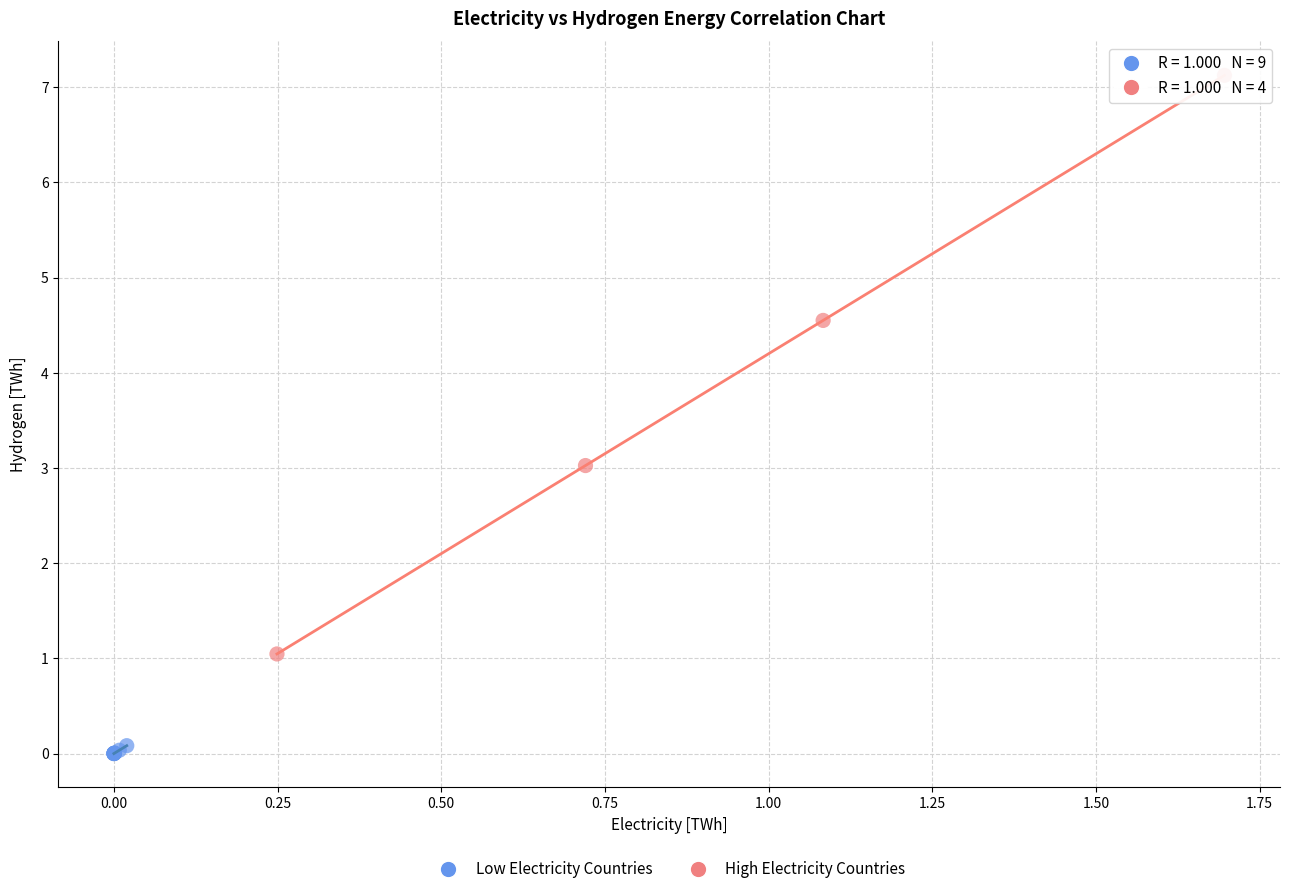

What are all the series names shown in the legend?

Low Electricity Countries, High Electricity Countries